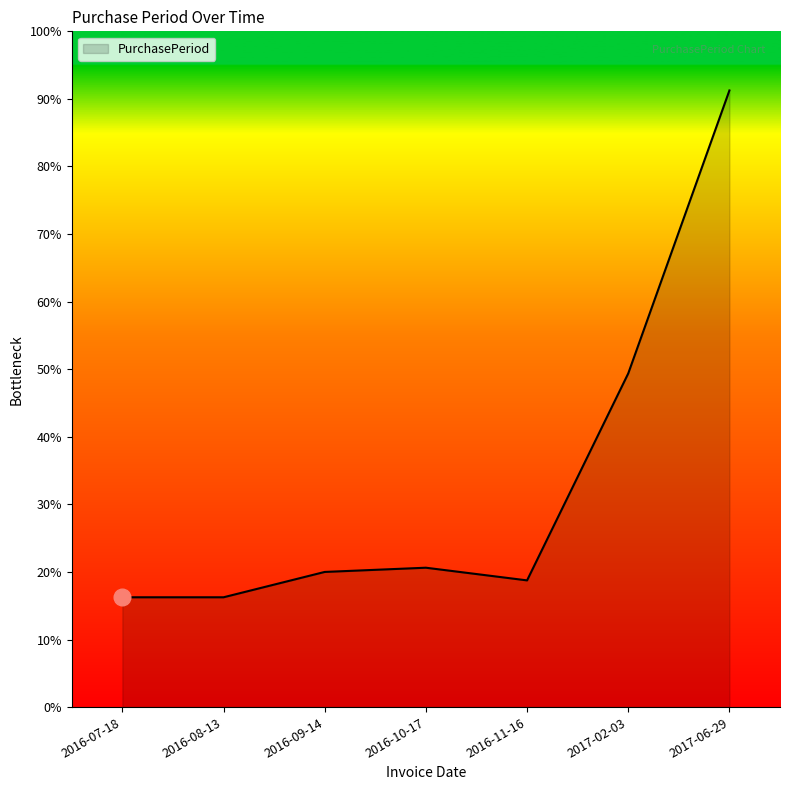

True or false: there are more than 2 points higher than both neighbors.

False